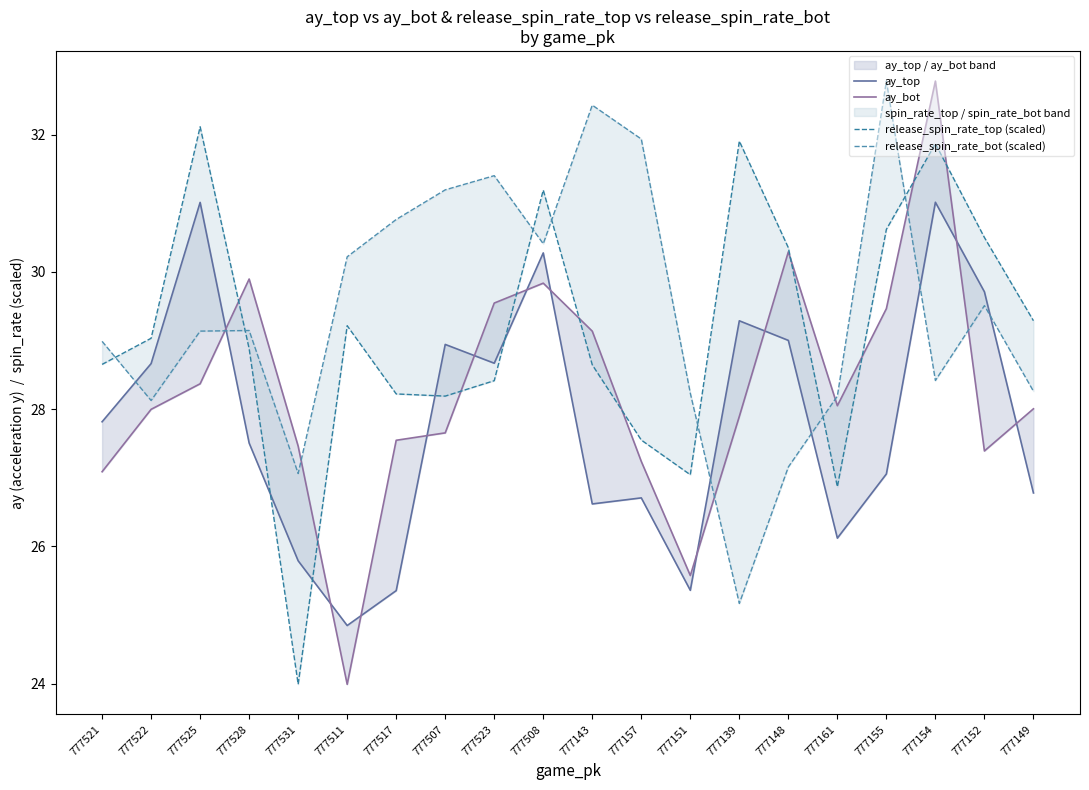

Reading left to right, list all the values displayed in this chart.

ay_top: 777521=27.8	777522=28.7	777525=31.0	777528=27.5	777531=25.8	777511=24.8	777517=25.4	777507=28.9	777523=28.7	777508=30.3	777143=26.6	777157=26.7	777151=25.4	777139=29.3	777148=29.0	777161=26.1	777155=27.1	777154=31.0	777152=29.7	777149=26.8
ay_bot: 777521=27.1	777522=28.0	777525=28.4	777528=29.9	777531=27.5	777511=24.0	777517=27.5	777507=27.7	777523=29.5	777508=29.8	777143=29.1	777157=27.2	777151=25.6	777139=27.9	777148=30.3	777161=28.1	777155=29.5	777154=32.8	777152=27.4	777149=28.0
release_spin_rate_top (scaled): 777521=28.7	777522=29.0	777525=32.1	777528=28.9	777531=24.0	777511=29.2	777517=28.2	777507=28.2	777523=28.4	777508=31.2	777143=28.6	777157=27.6	777151=27.0	777139=31.9	777148=30.4	777161=26.9	777155=30.6	777154=31.9	777152=30.5	777149=29.3
release_spin_rate_bot (scaled): 777521=29.0	777522=28.1	777525=29.1	777528=29.1	777531=27.1	777511=30.2	777517=30.8	777507=31.2	777523=31.4	777508=30.4	777143=32.4	777157=31.9	777151=28.2	777139=25.2	777148=27.2	777161=28.2	777155=32.8	777154=28.4	777152=29.5	777149=28.3